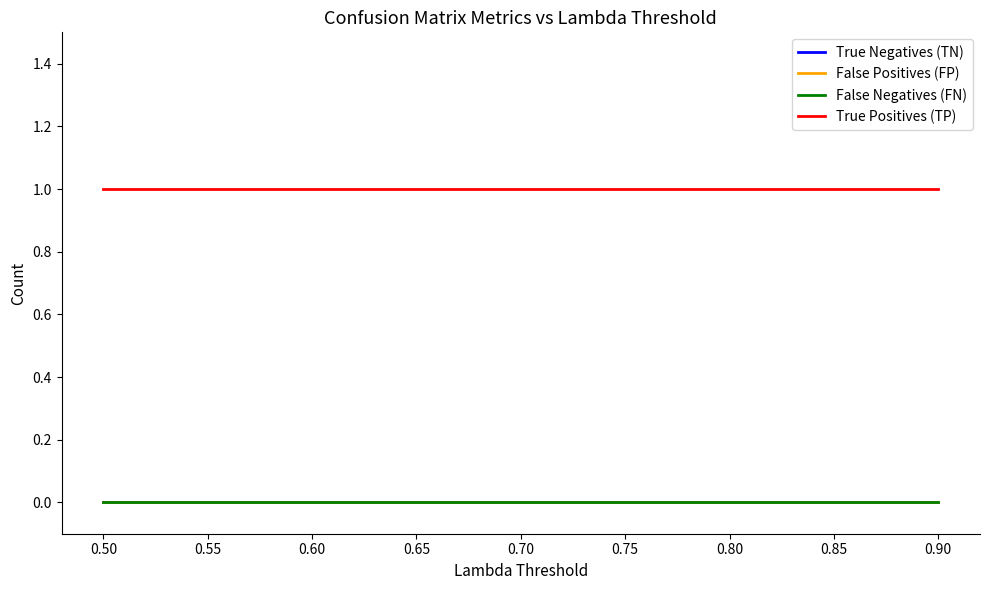

Is this an area chart (filled region under the line)?

No